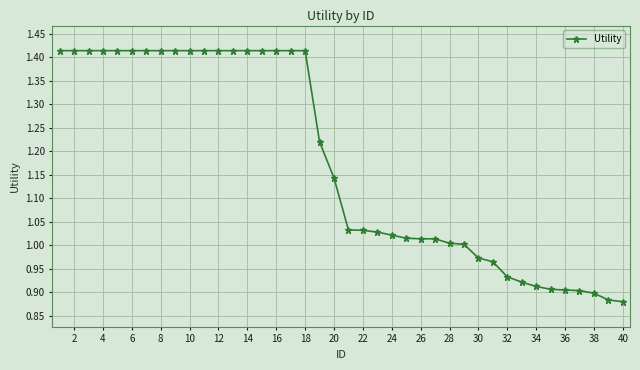

What is the difference between the maximum and minimum values?

0.5